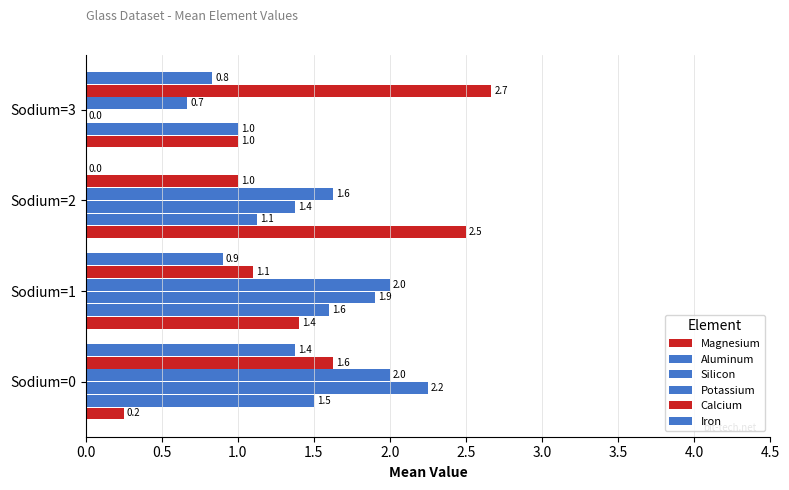

How many distinct data groups are displayed?

6